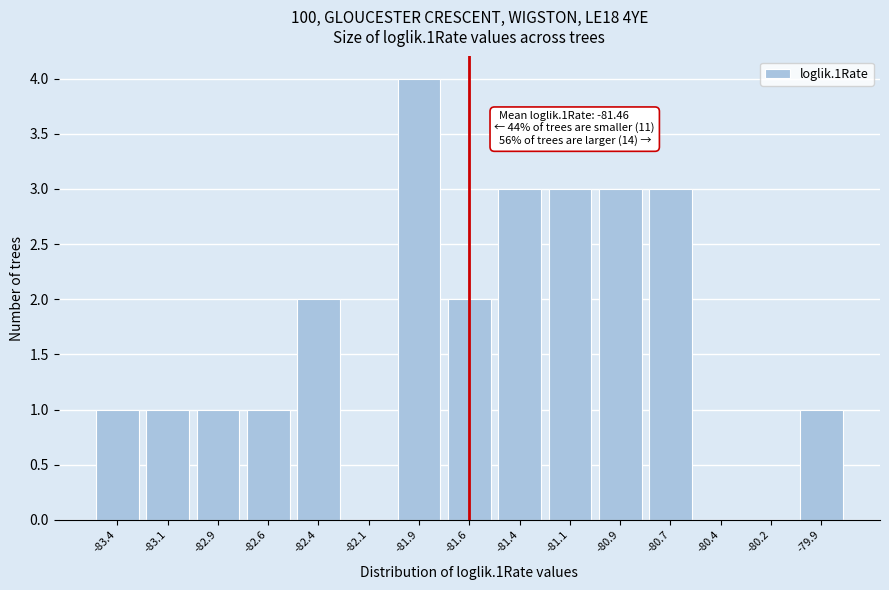

Reading left to right, what are all the values shown in this chart?

-83.4=1	-83.1=1	-82.9=1	-82.6=1	-82.4=2	-82.1=0	-81.9=4	-81.6=2	-81.4=3	-81.1=3	-80.9=3	-80.7=3	-80.4=0	-80.2=0	-79.9=1